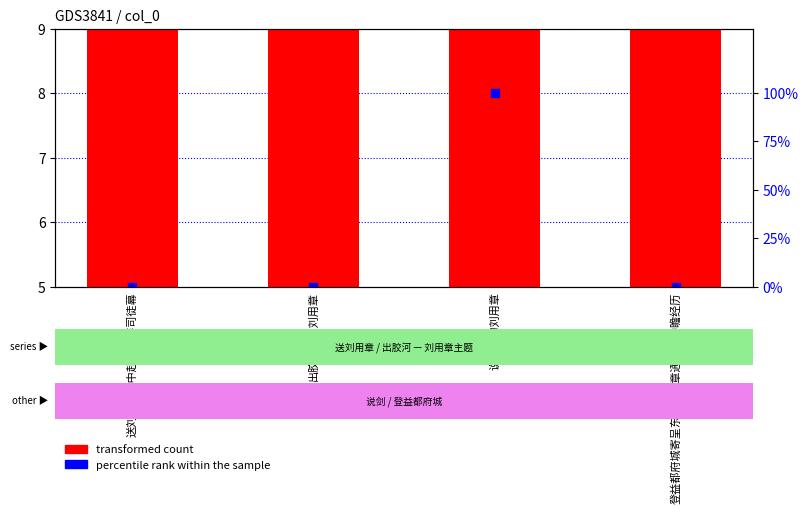

Which series reaches the maximum Y coordinate?

percentile rank within the sample